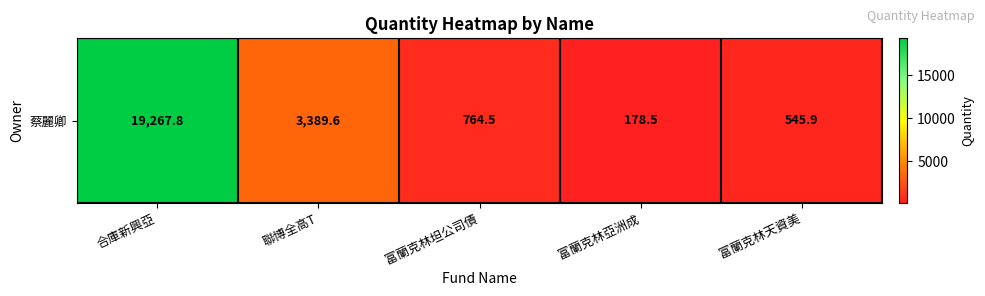

How many categories are shown in the chart?

5